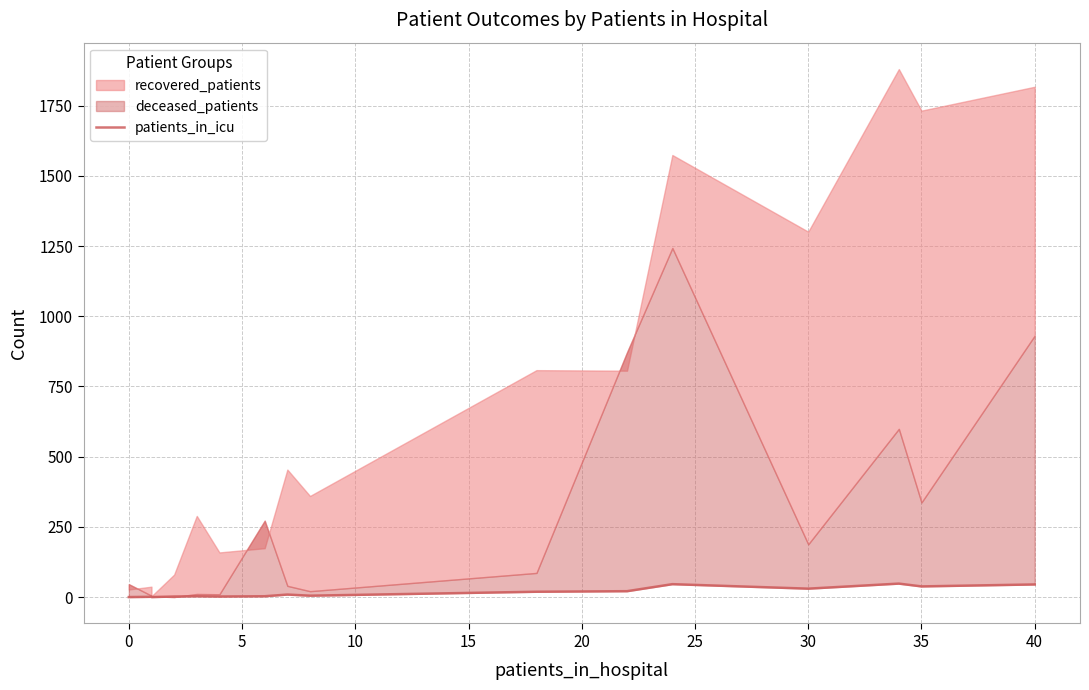

How many points are higher than both their immediate neighbors (excluding endpoints)?

5